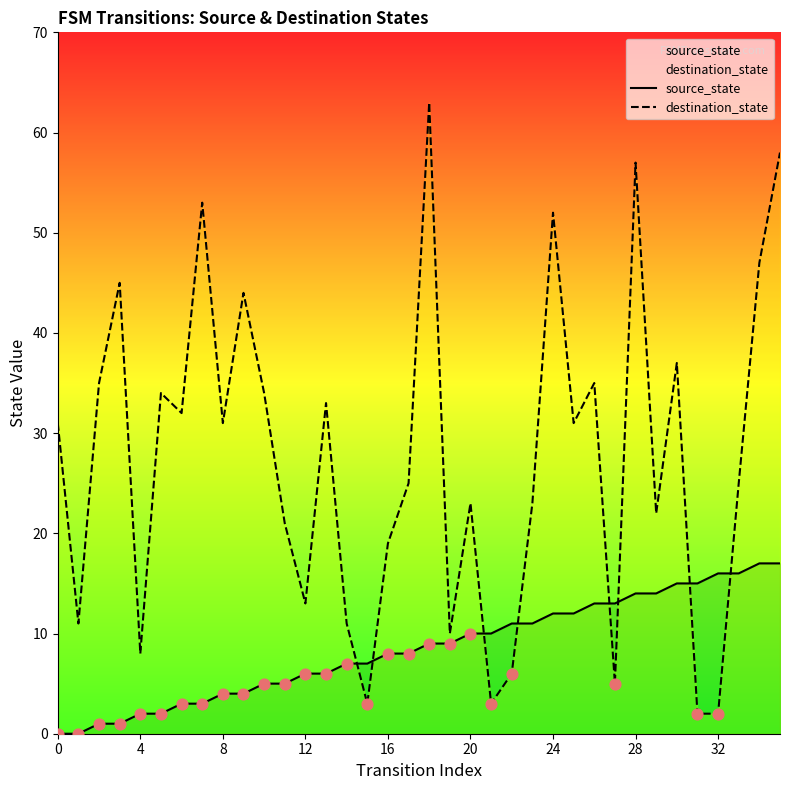

What is the total value across all series at 24?

64